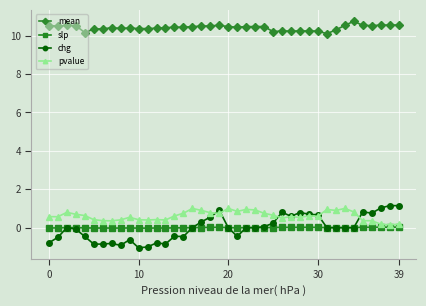

Which series has the widest spread of values?

chg